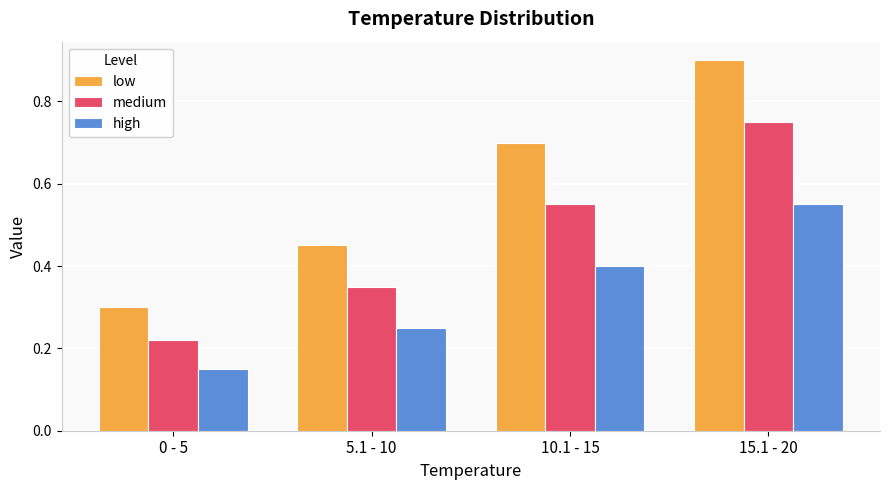

What is the total value across all series at 5.1 - 10?

1.1